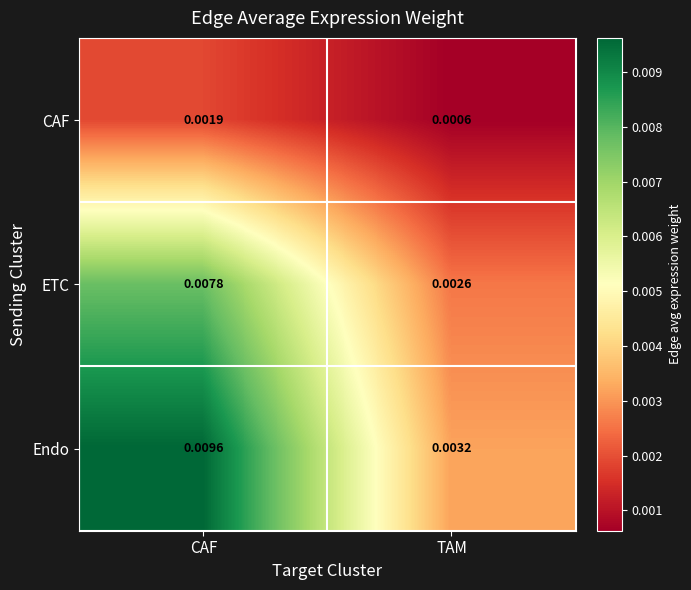

Which series changed the most between CAF and TAM?

Endo